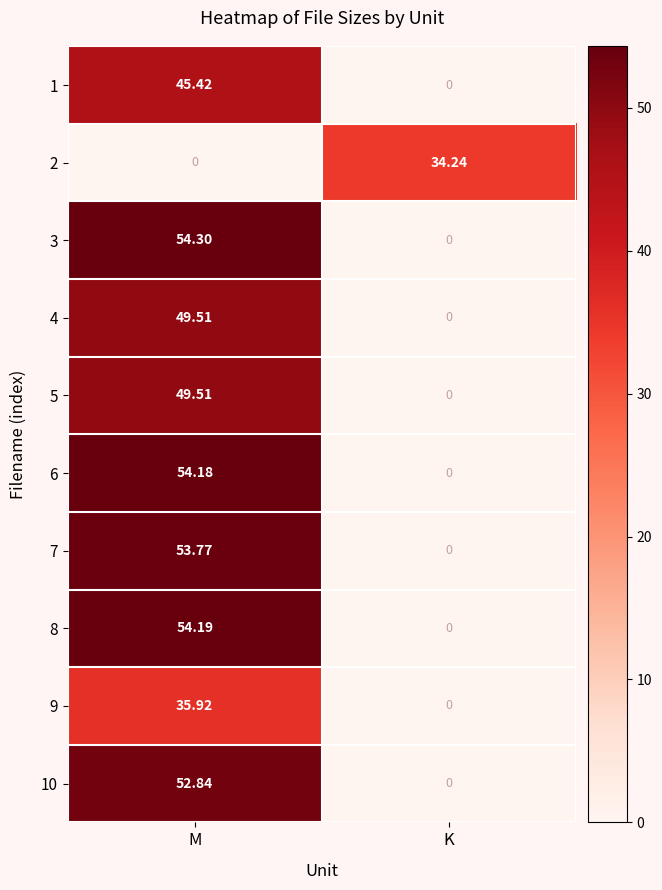

List the labels in order of 4 value, largest first.

M, K